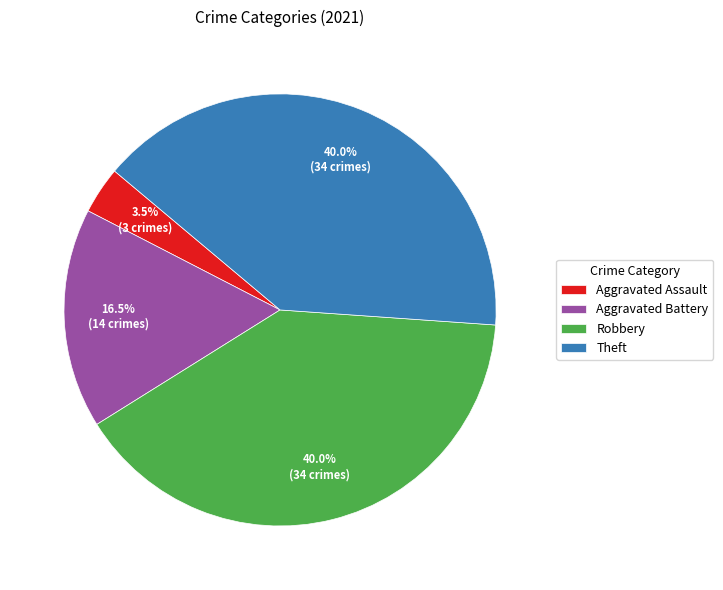

How many slices are in this pie chart?

4